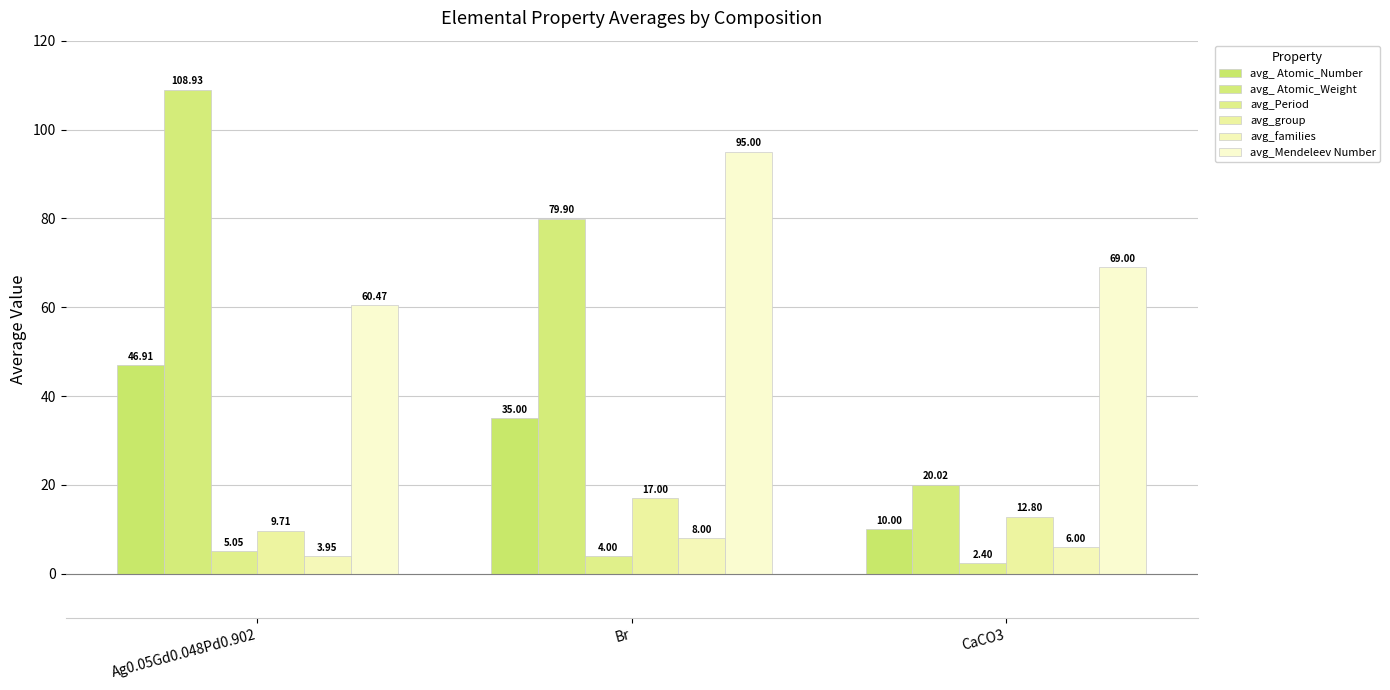

Reading right to left, list all the values displayed in this chart.

avg_ Atomic_Number: CaCO3=10.0	Br=35.0	Ag0.05Gd0.048Pd0.902=46.9
avg_ Atomic_Weight: CaCO3=20.0	Br=79.9	Ag0.05Gd0.048Pd0.902=108.9
avg_Period: CaCO3=2.4	Br=4.0	Ag0.05Gd0.048Pd0.902=5.0
avg_group: CaCO3=12.8	Br=17.0	Ag0.05Gd0.048Pd0.902=9.7
avg_families: CaCO3=6.0	Br=8.0	Ag0.05Gd0.048Pd0.902=4.0
avg_Mendeleev Number: CaCO3=69.0	Br=95.0	Ag0.05Gd0.048Pd0.902=60.5